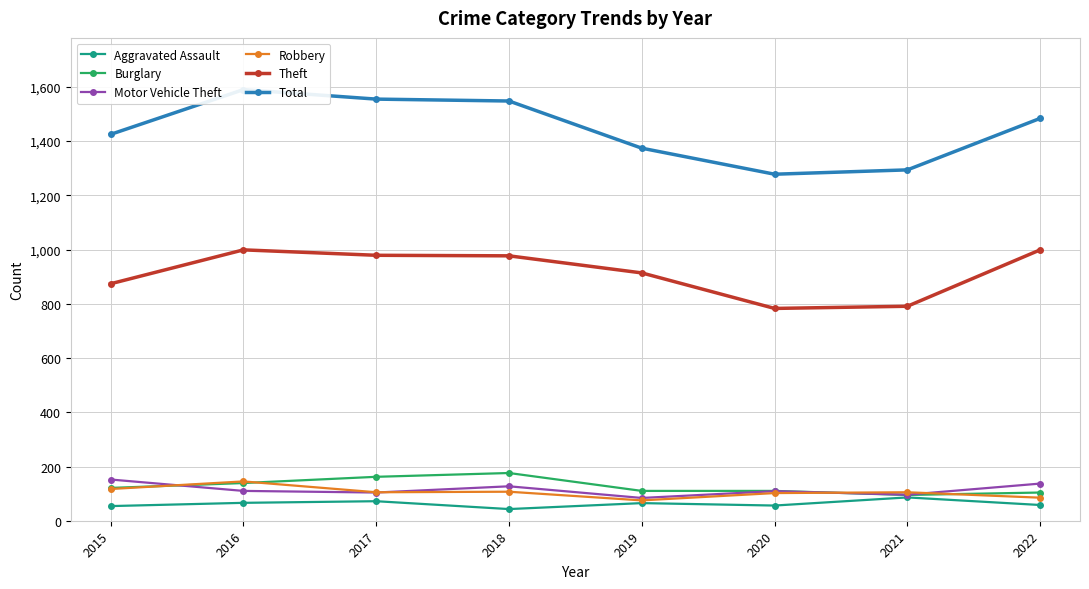

Does the chart display data point markers on the line(s)?

Yes